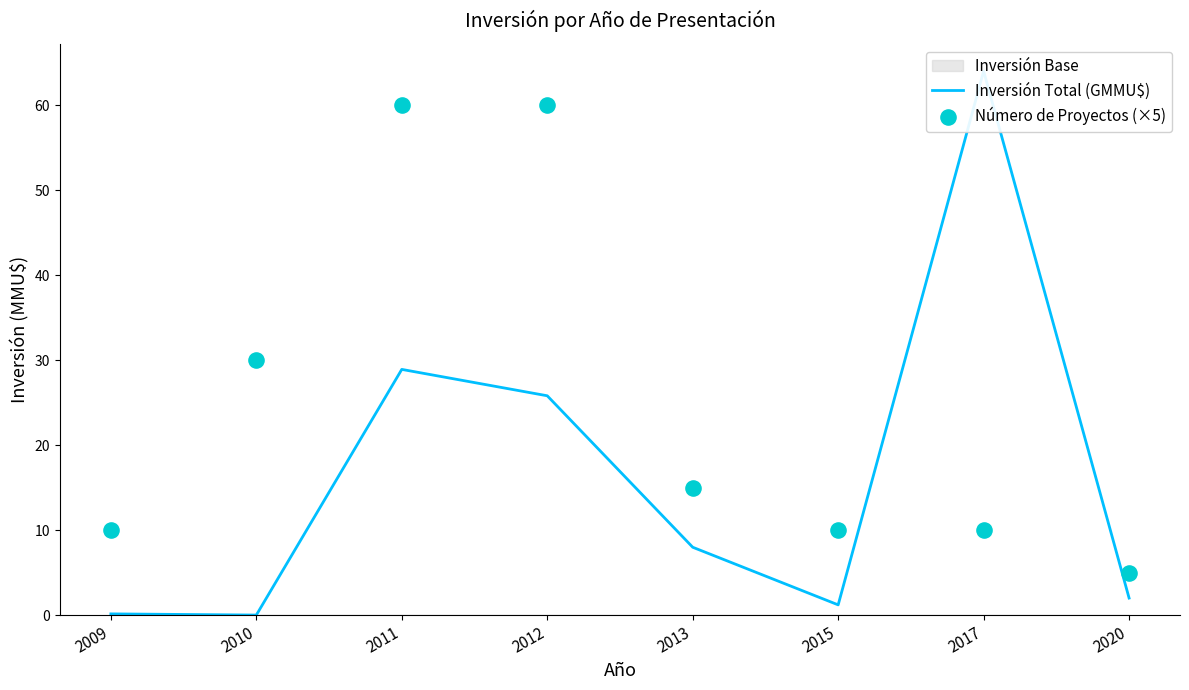

Which series has the largest Y range (max minus min)?

Inversión Total (GMMU$)